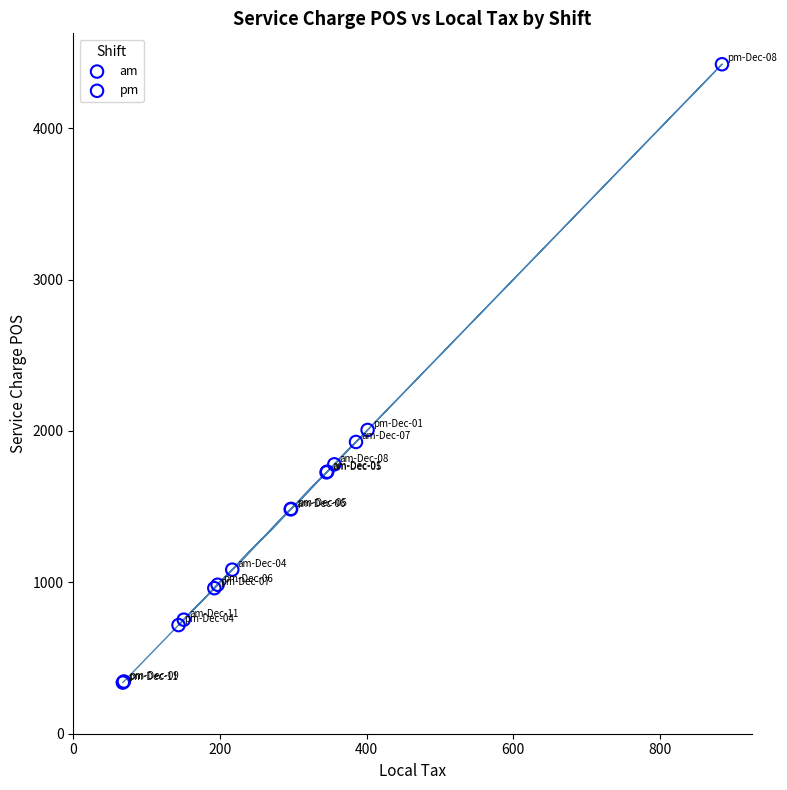

Which series contains the lowest Y value?

pm